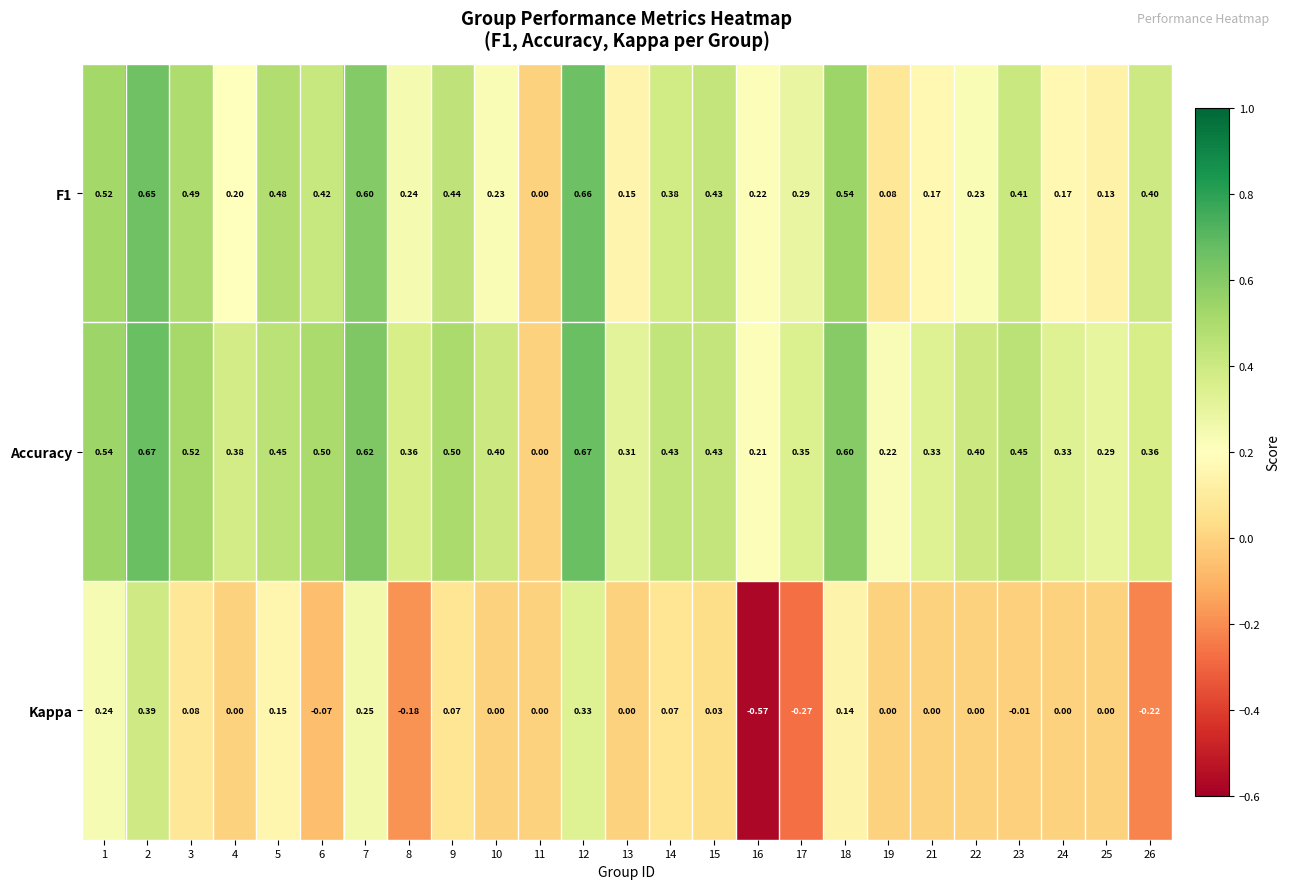

Is the value of Kappa at 17 greater than the value of F1 at 17?

No